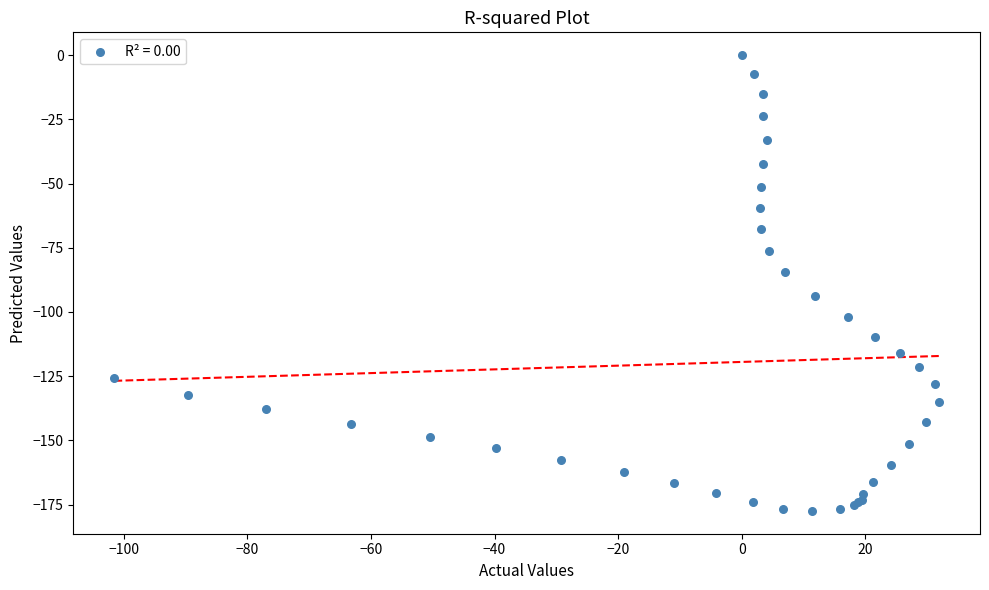

What Y value in the scatter plot is closest to -88?

-84.6